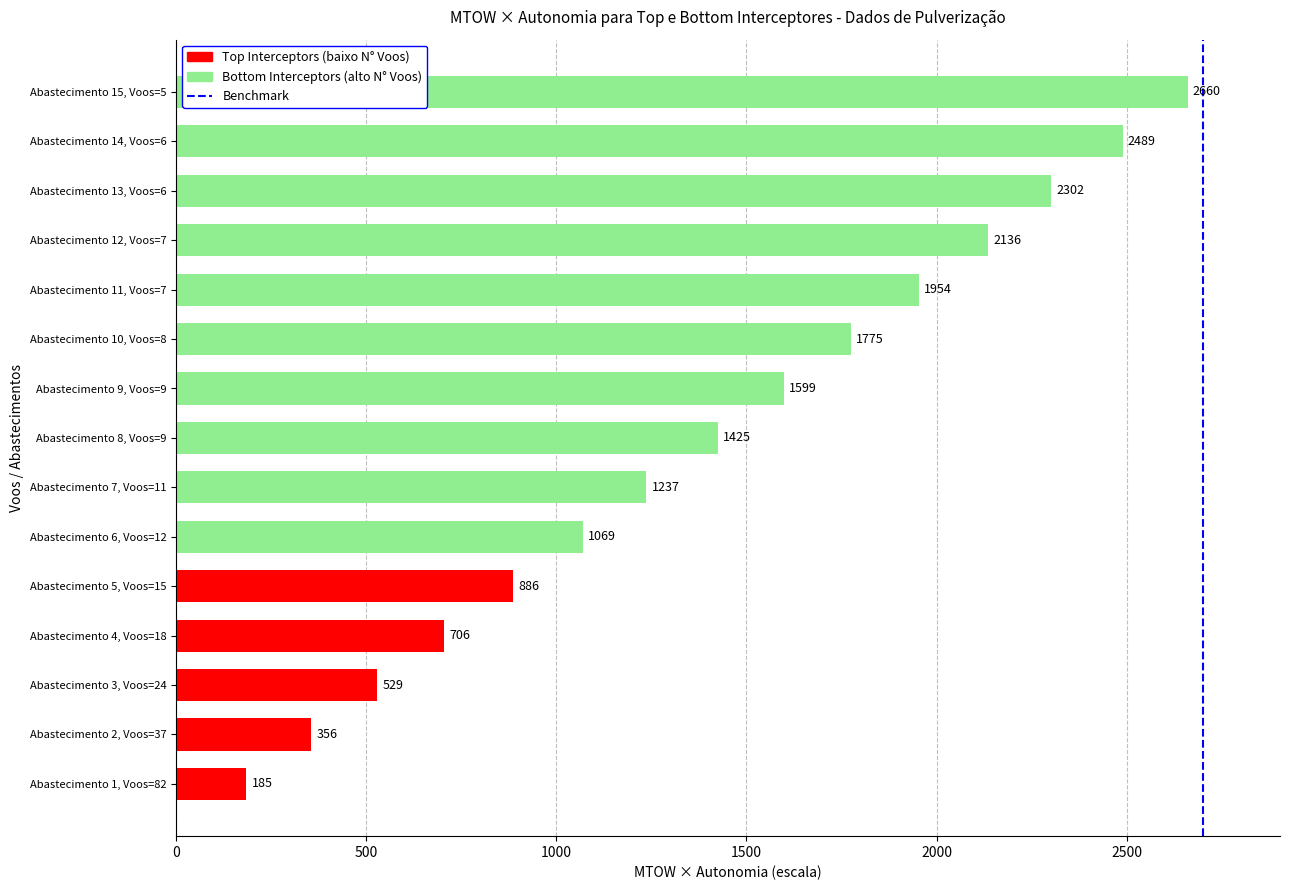

Which has a higher value, Abastecimento 3, Voos=24 or Abastecimento 5, Voos=15?

Abastecimento 5, Voos=15